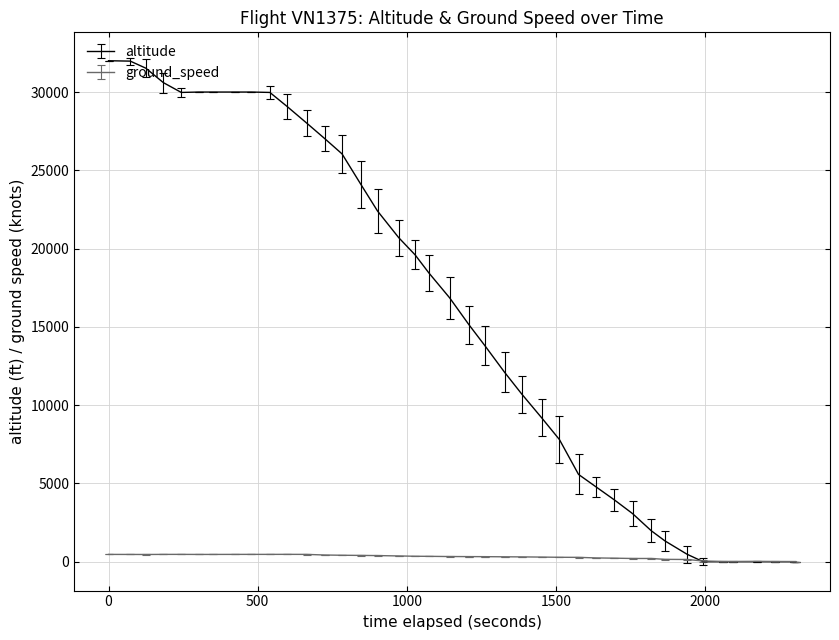

What is the highest value of the altitude series?

32000